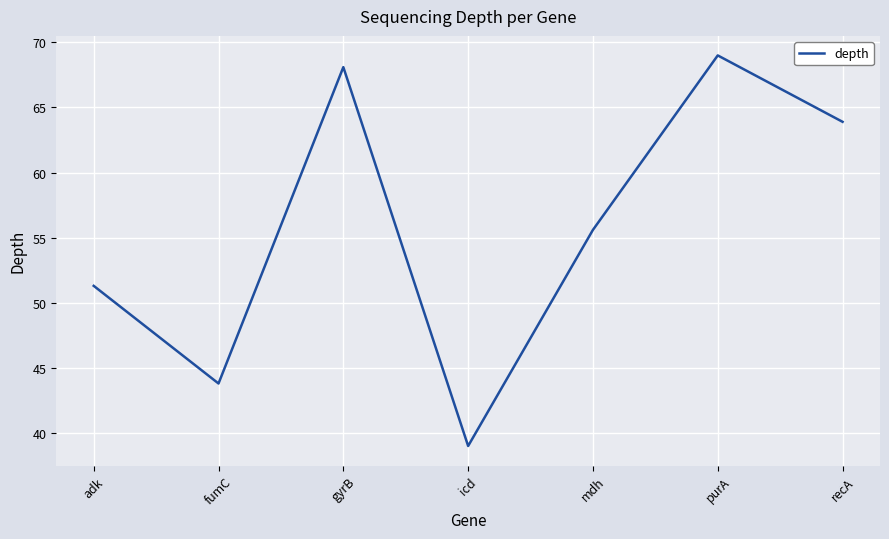

What is the greatest value displayed?

69.0